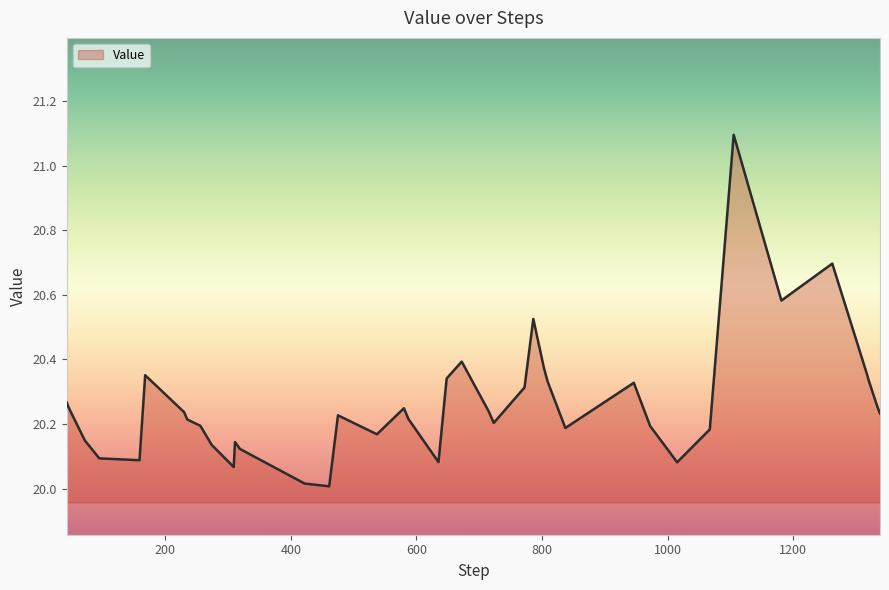

What is the minimum value shown in the chart?

20.0